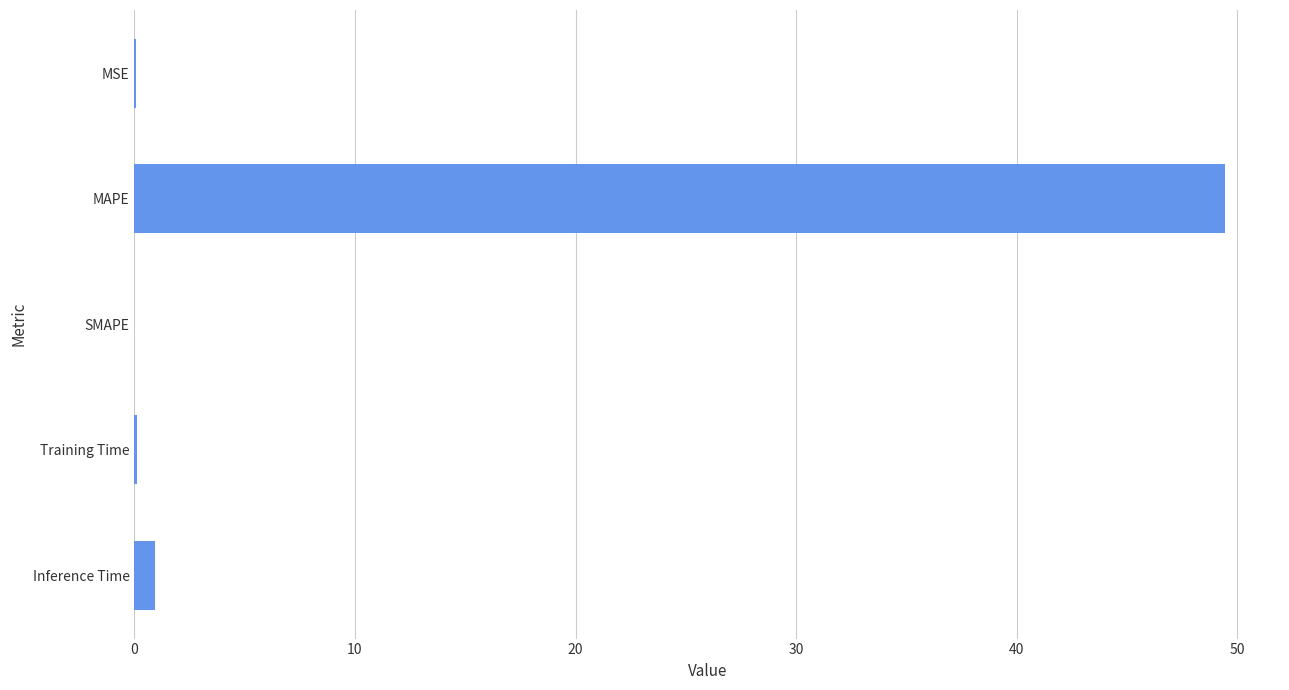

Between MAPE and MSE, which is larger?

MAPE